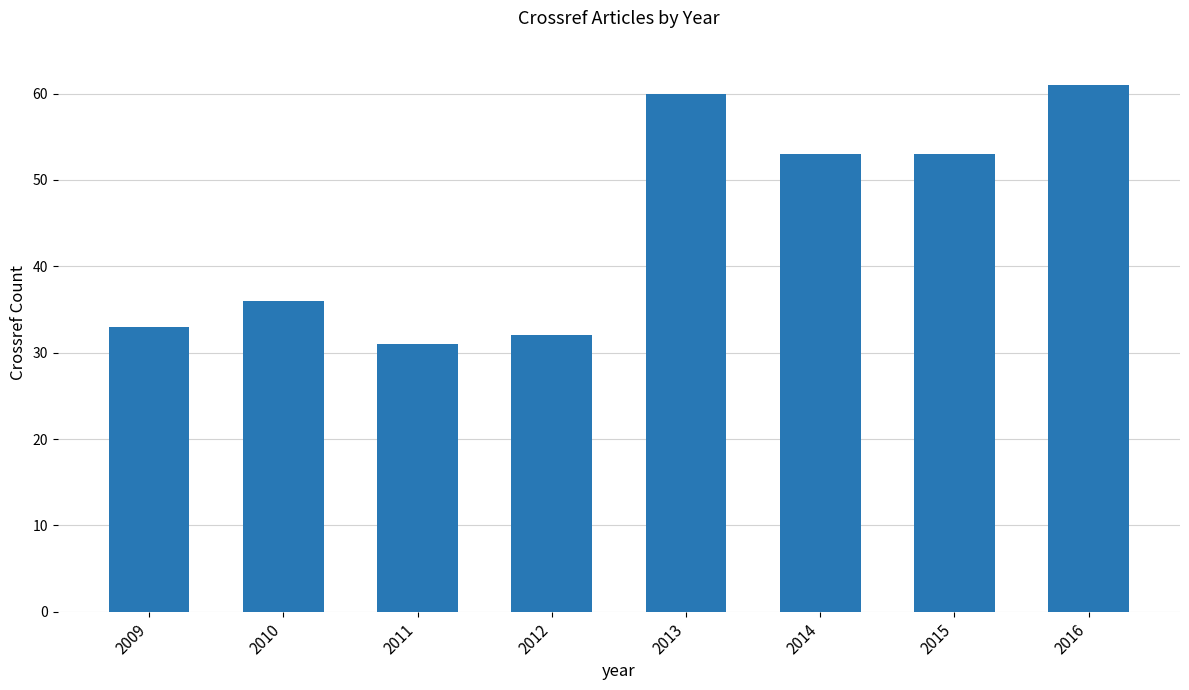

Is it true that the value at 2015 is 30?

False